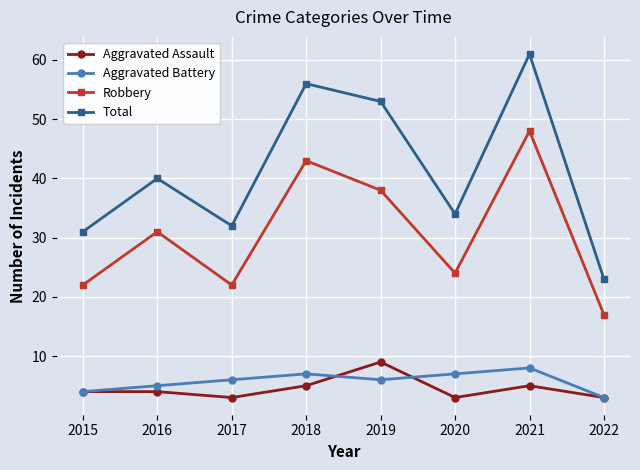

True or false: Total has a value of 11 at 2022.

False